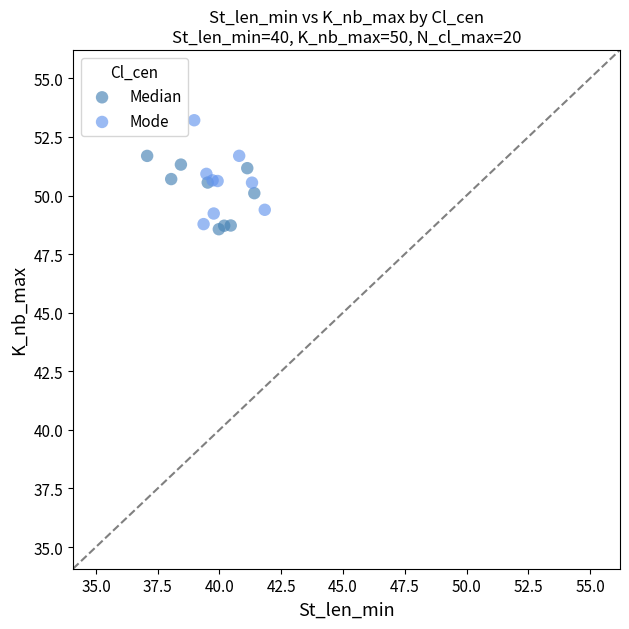

Which series contains the highest Y value?

Mode